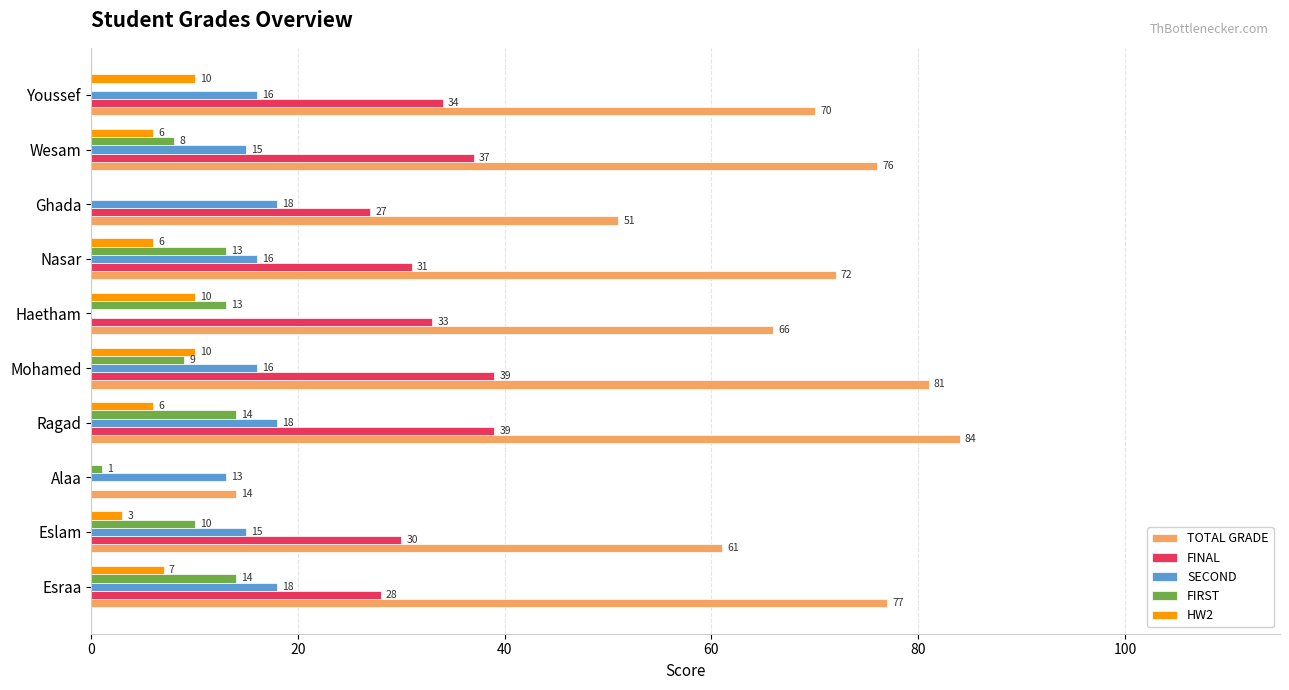

Which series changed the most between Ghada and Youssef?

TOTAL GRADE